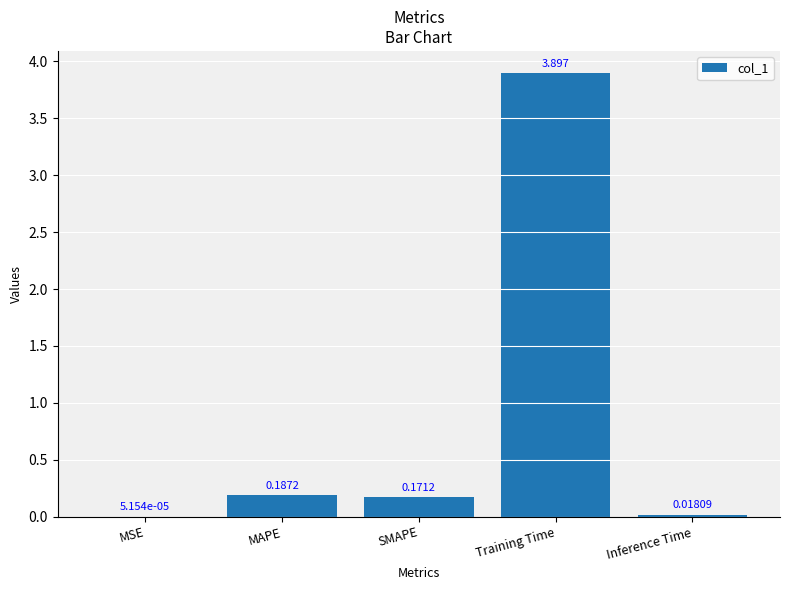

At which category does the chart reach its peak across all series?

Training Time